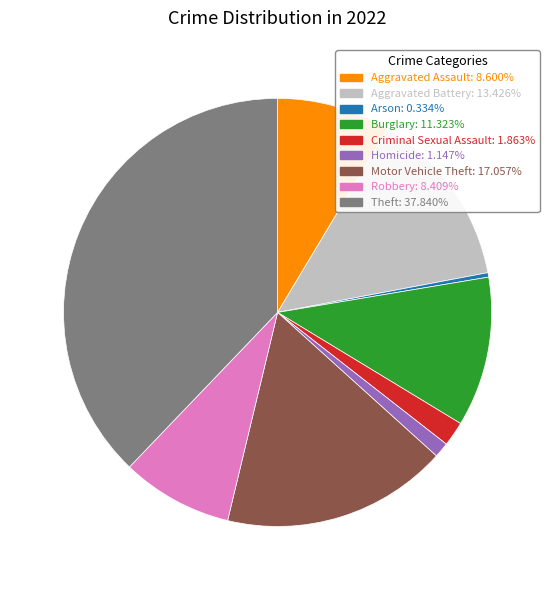

Is there any slice that represents more than half of the pie?

No